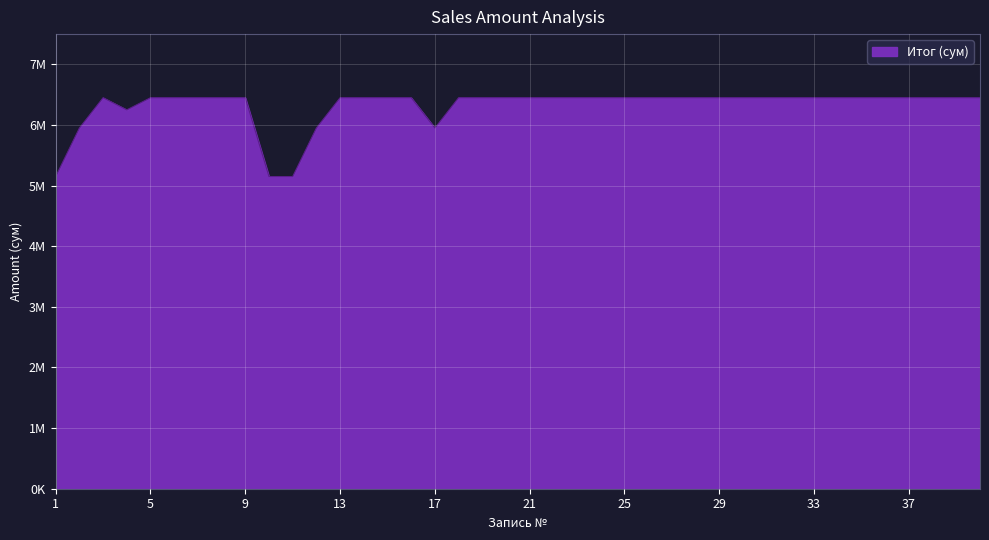

Reading left to right, transcribe all the data shown in this chart.

5150000	5950000	6450000	6250000	6450000	6450000	6450000	6450000	6450000	5150000	5150000	5950000	6450000	6450000	6450000	6450000	5950000	6450000	6450000	6450000	6450000	6450000	6450000	6450000	6450000	6450000	6450000	6450000	6450000	6450000	6450000	6450000	6450000	6450000	6450000	6450000	6450000	6450000	6450000	6450000